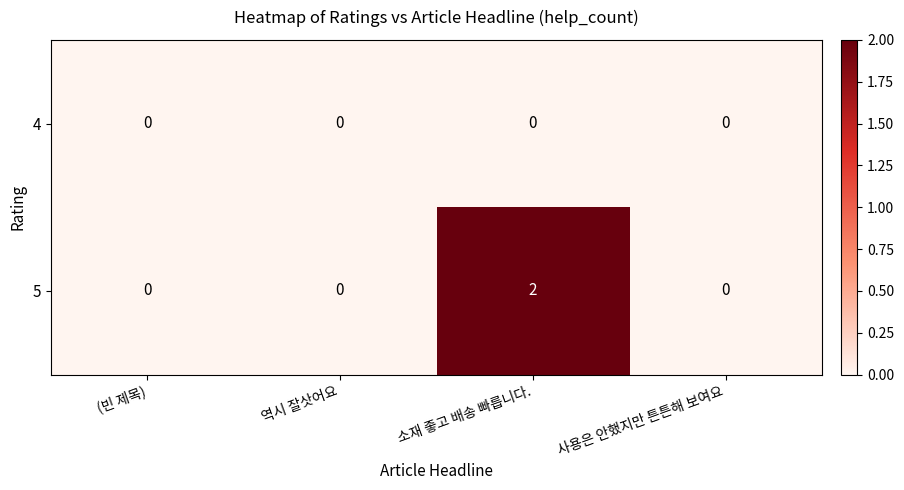

The value of 5 at 소재 좋고 배송 빠릅니다. is 2. True or false?

True